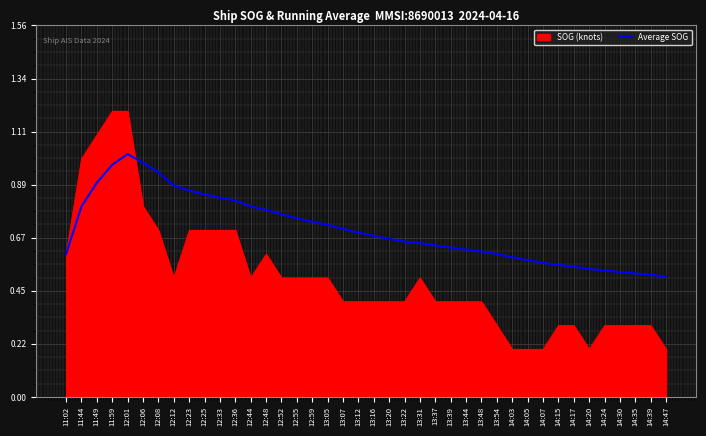

At which label does Average SOG reach its peak?

12:01